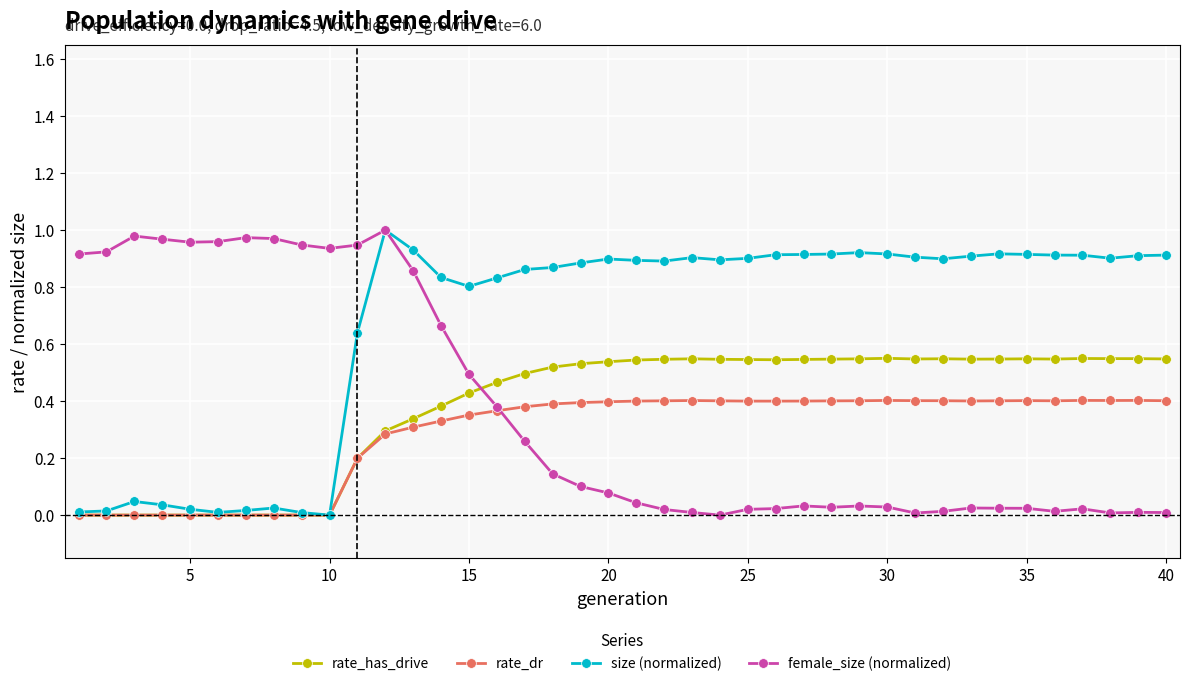

True or false: rate_dr has more than 0 points higher than both neighbors.

True